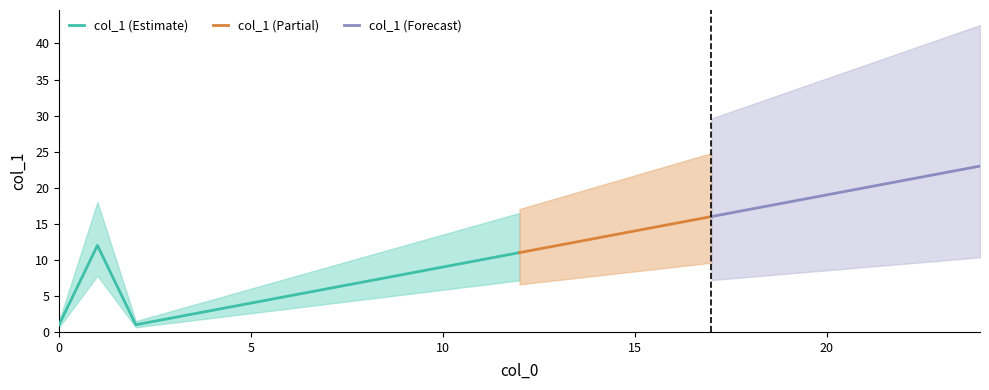

Reading left to right, extract all data points from this chart.

1=12	2=1	3=2	4=3	5=4	6=5	7=6	8=7	9=8	10=9	11=10	12=11	13=12	14=13	15=14	16=15	17=16	18=17	19=18	20=19	21=20	22=21	23=22	24=23	0=1